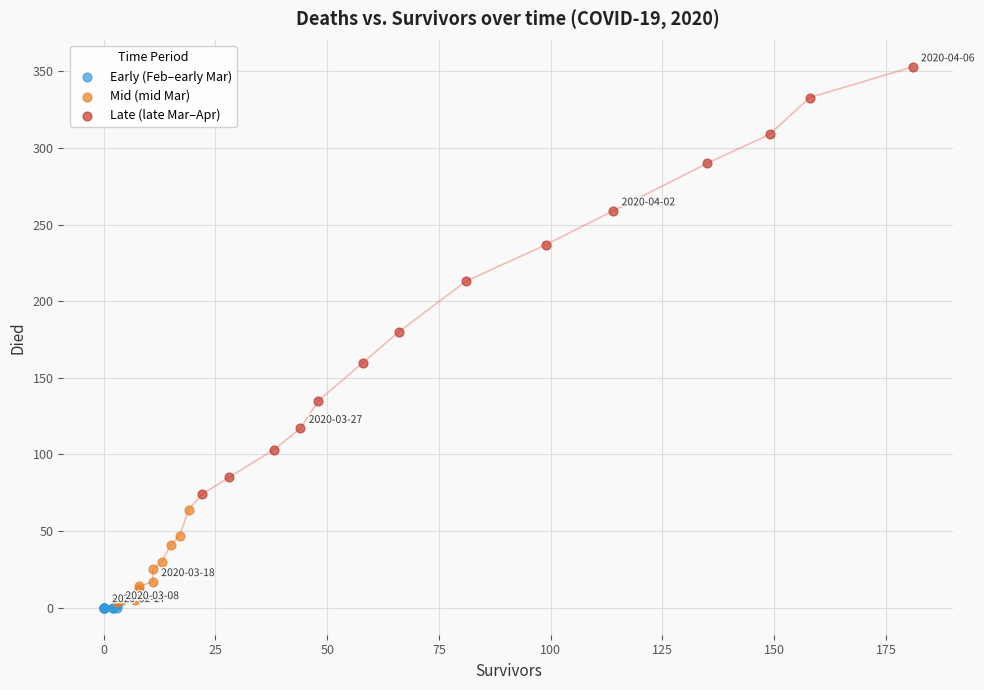

Which series has the largest Y range (max minus min)?

Late (late Mar–Apr)